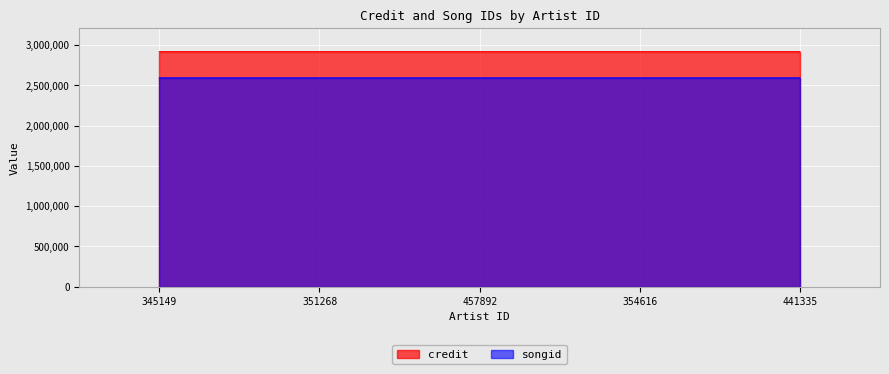

Rank the categories by songid value from lowest to highest.

345149, 351268, 457892, 354616, 441335